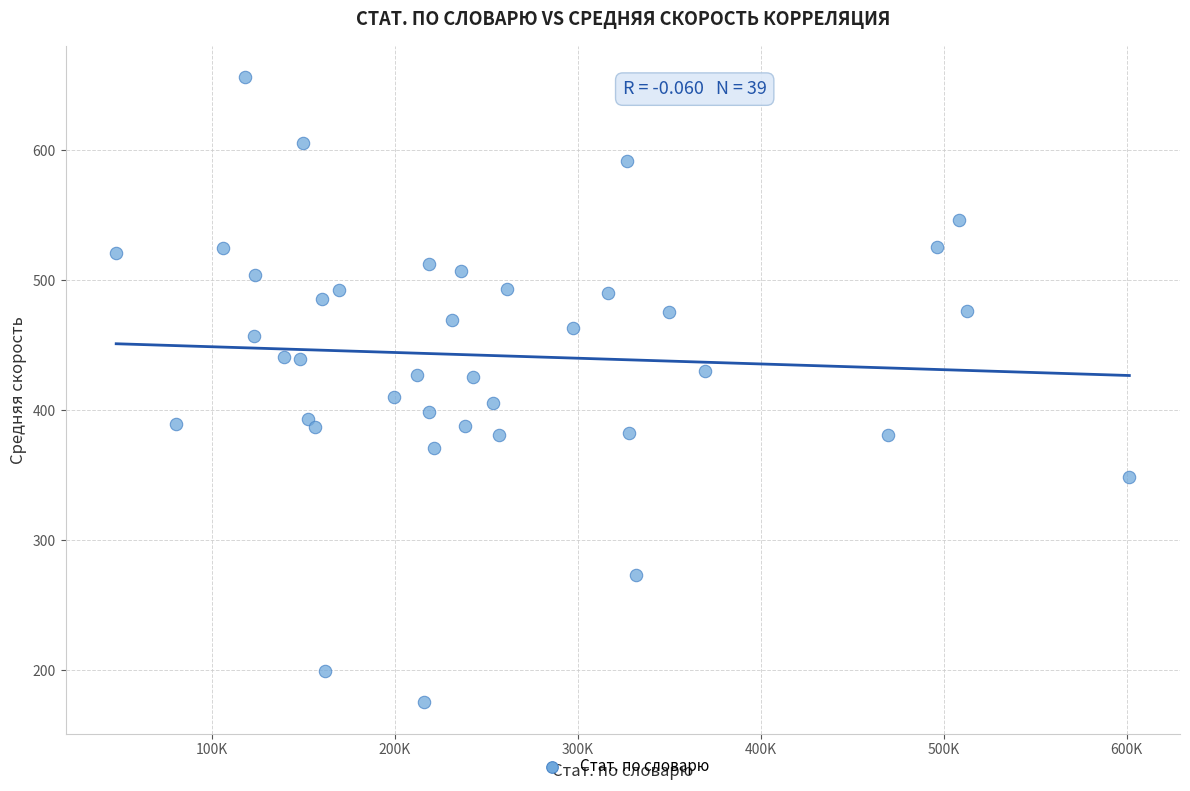

What is the range of X values (max minus min)?

553822.0